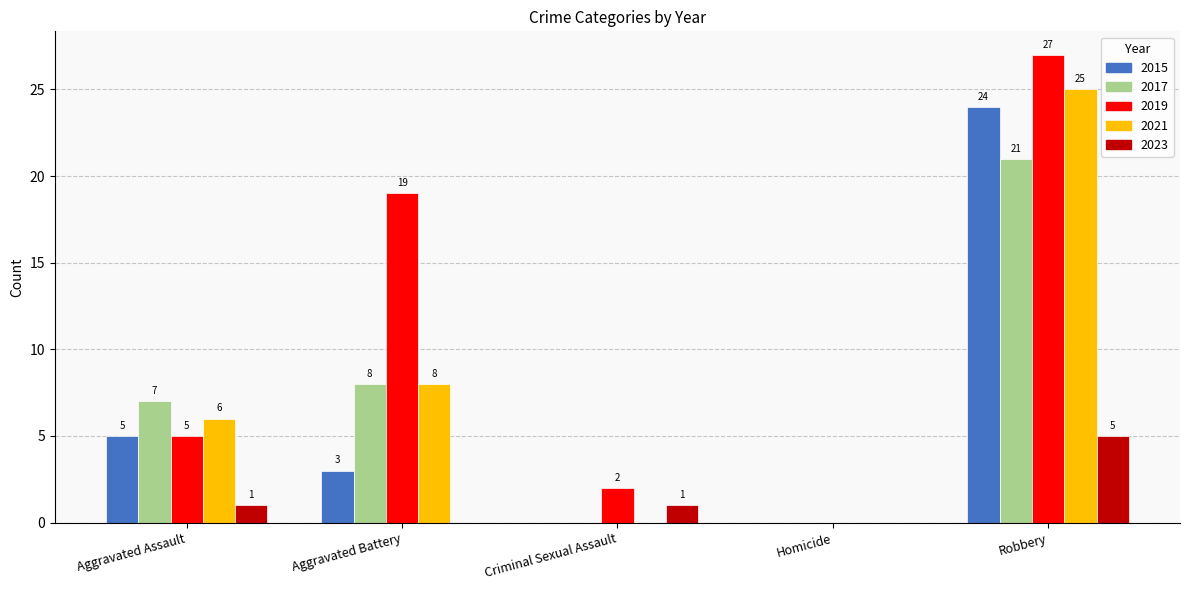

Read the 2017 value at Aggravated Assault, to the nearest 5.

5